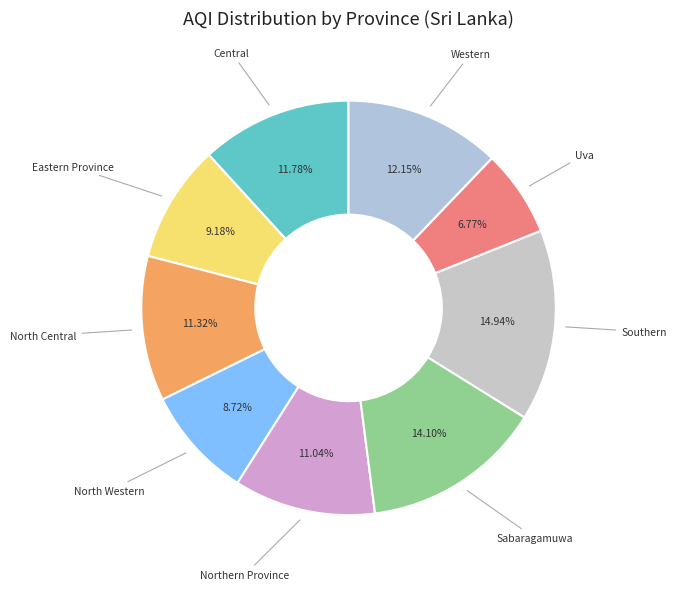

True or false: Western accounts for 12% of the total.

True